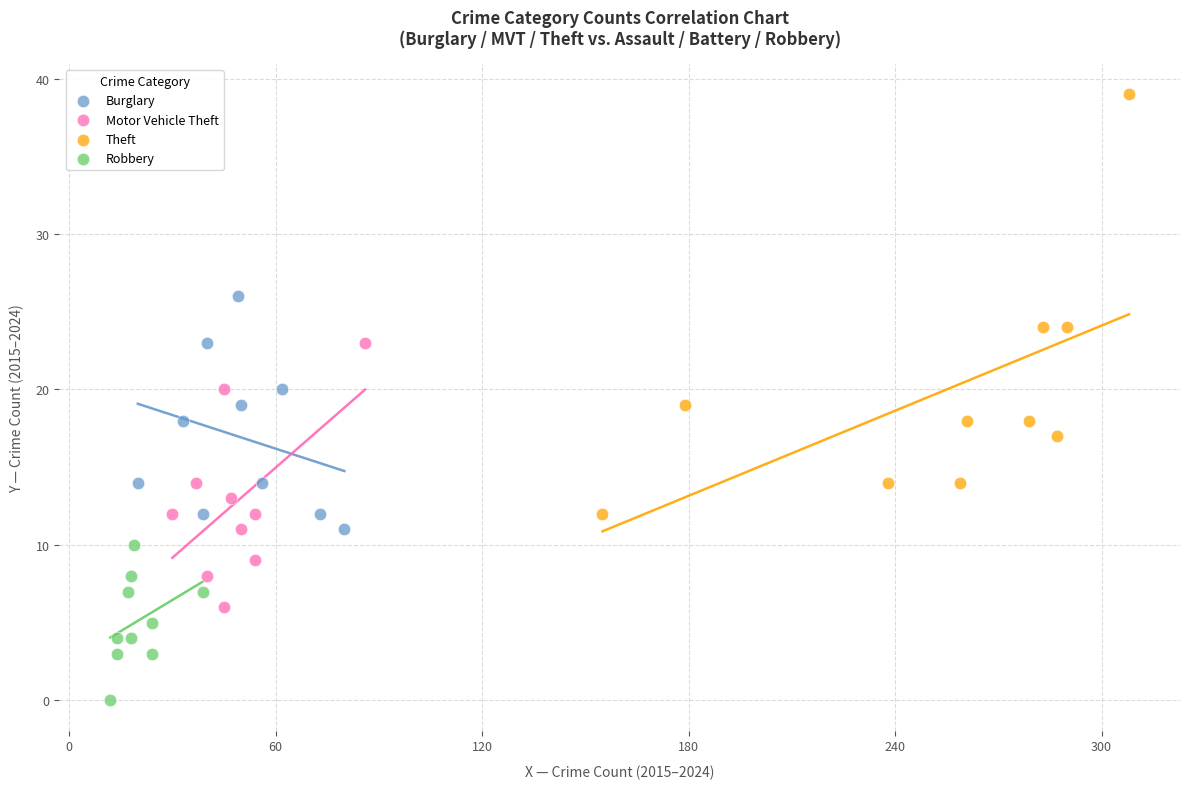

Which series reaches the minimum Y coordinate?

Robbery